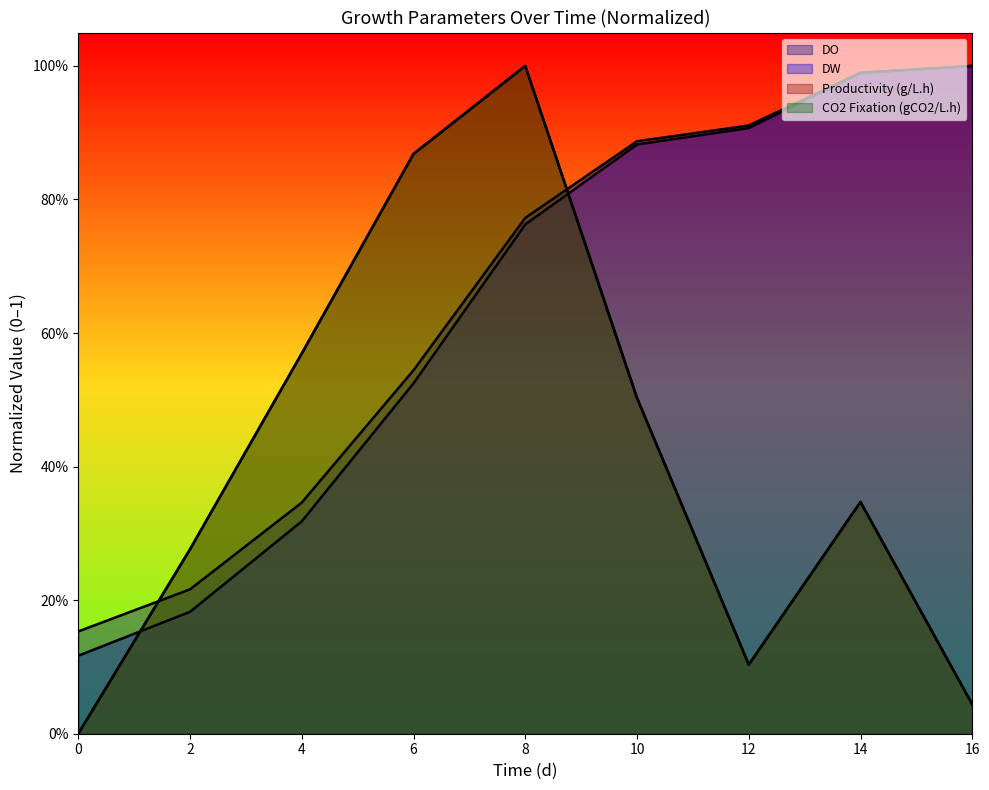

Does the chart display data point markers on the line(s)?

No